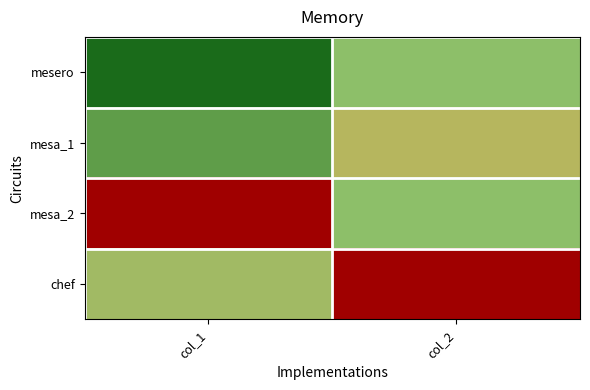

Which has a higher value, col_1 or col_2?

col_2